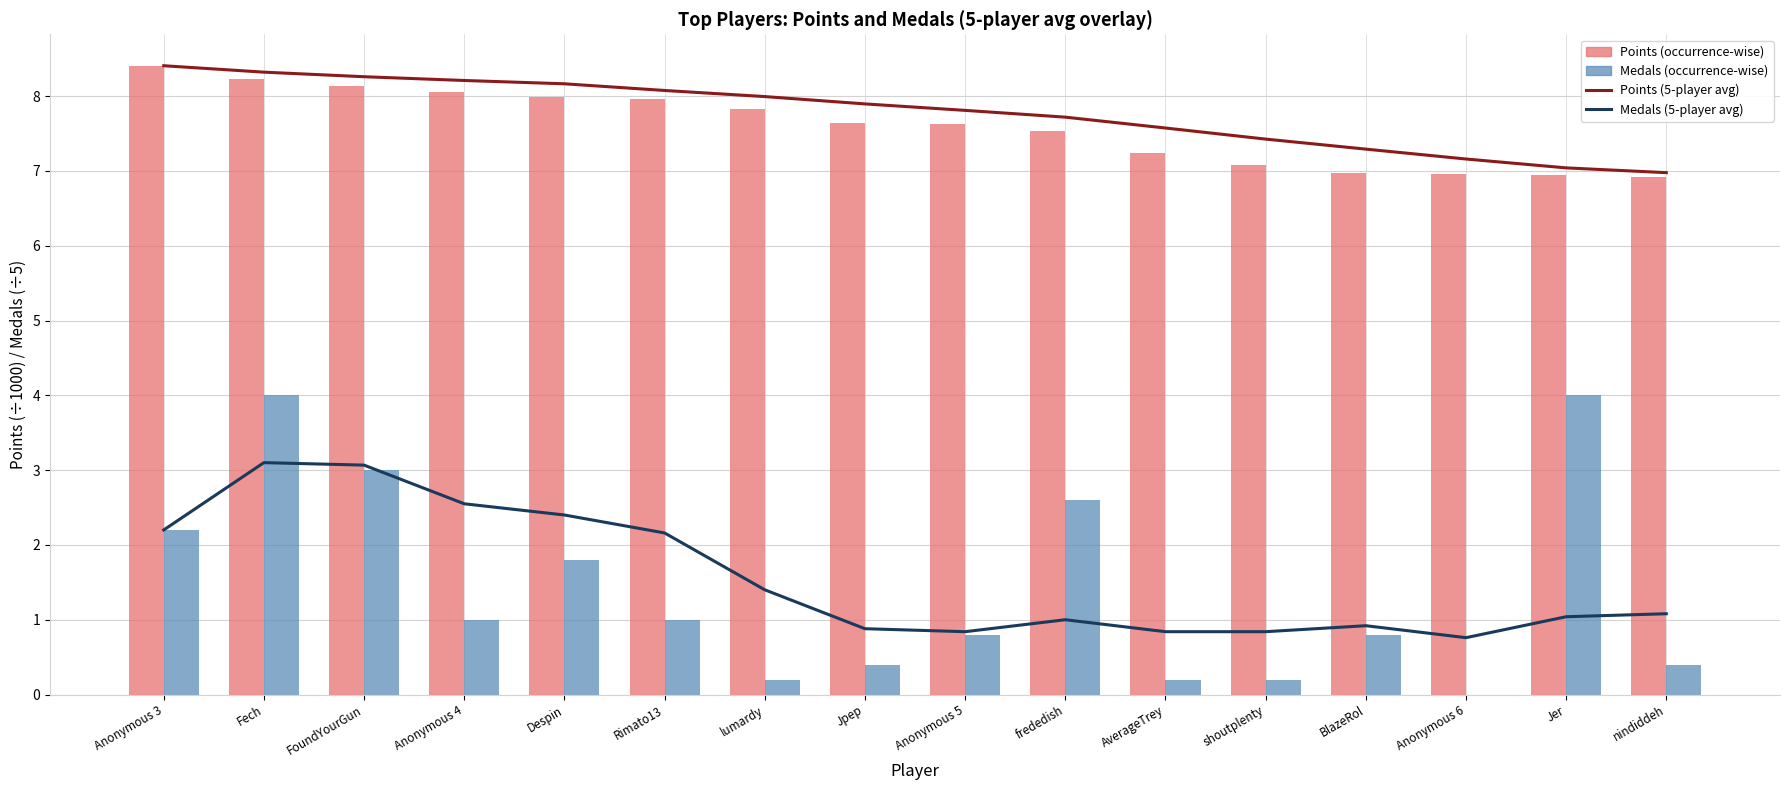

What position from the left is Jer?

15